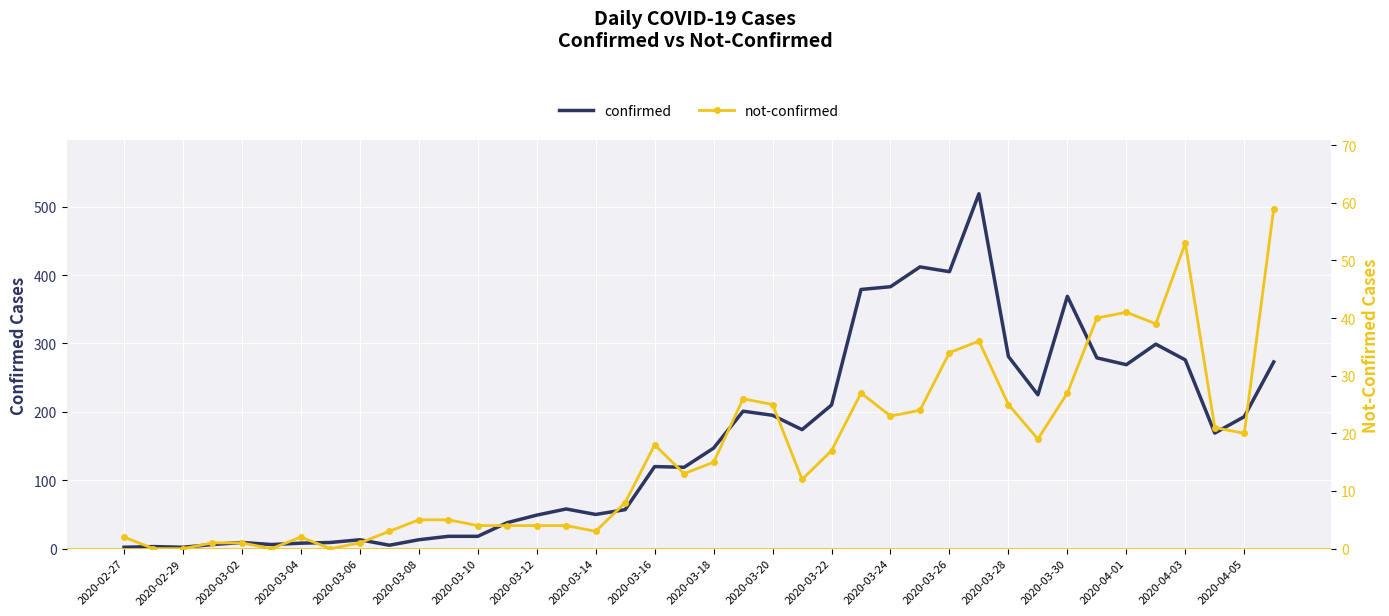

What are all the series names shown in the legend?

confirmed, not-confirmed